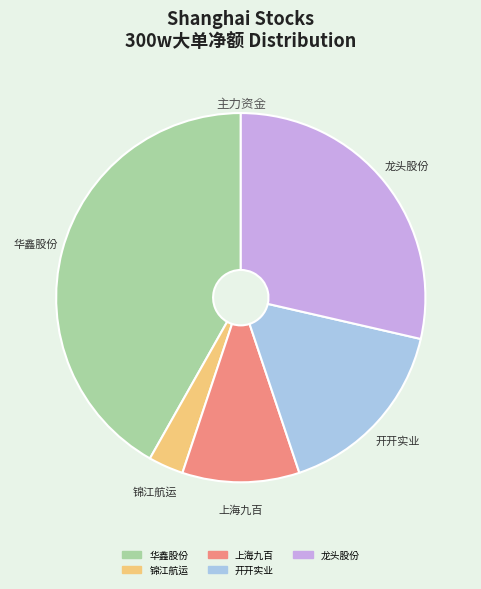

Combined, do 锦江航运 and 开开实业 account for over 50%?

No